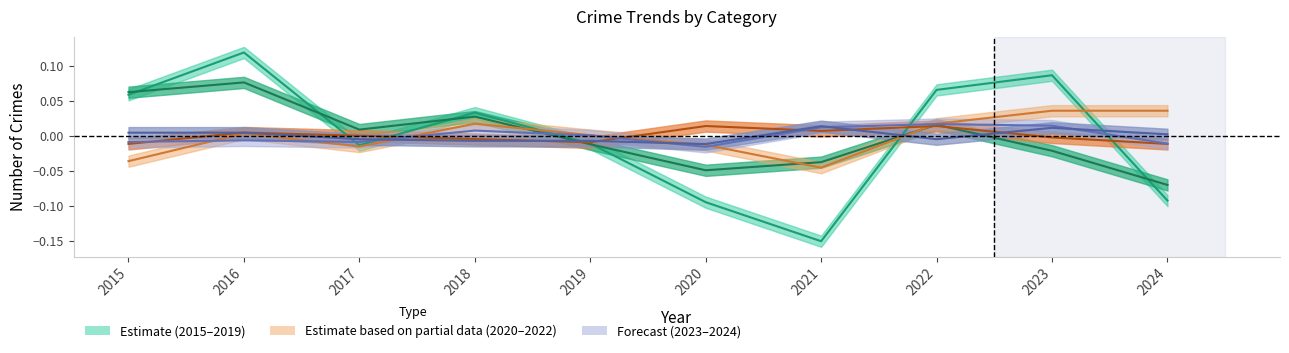

Reading left to right, list all the values displayed in this chart.

Theft: 0.1	0.1	-0.0	0.0	-0.0	-0.1	-0.2	0.1	0.1	-0.1
Burglary: 0.1	0.1	0.0	0.0	-0.0	-0.0	-0.0	0.0	-0.0	-0.1
Motor Vehicle Theft: -0.0	0.0	-0.0	0.0	0.0	-0.0	-0.0	0.0	0.0	0.0
Robbery: -0.0	0.0	0.0	-0.0	-0.0	0.0	0.0	0.0	-0.0	-0.0
Aggravated Assault: -0.0	-0.0	-0.0	0.0	0.0	-0.0	0.0	0.0	0.0	-0.0
Aggravated Battery: 0.0	0.0	-0.0	-0.0	-0.0	-0.0	0.0	-0.0	0.0	0.0